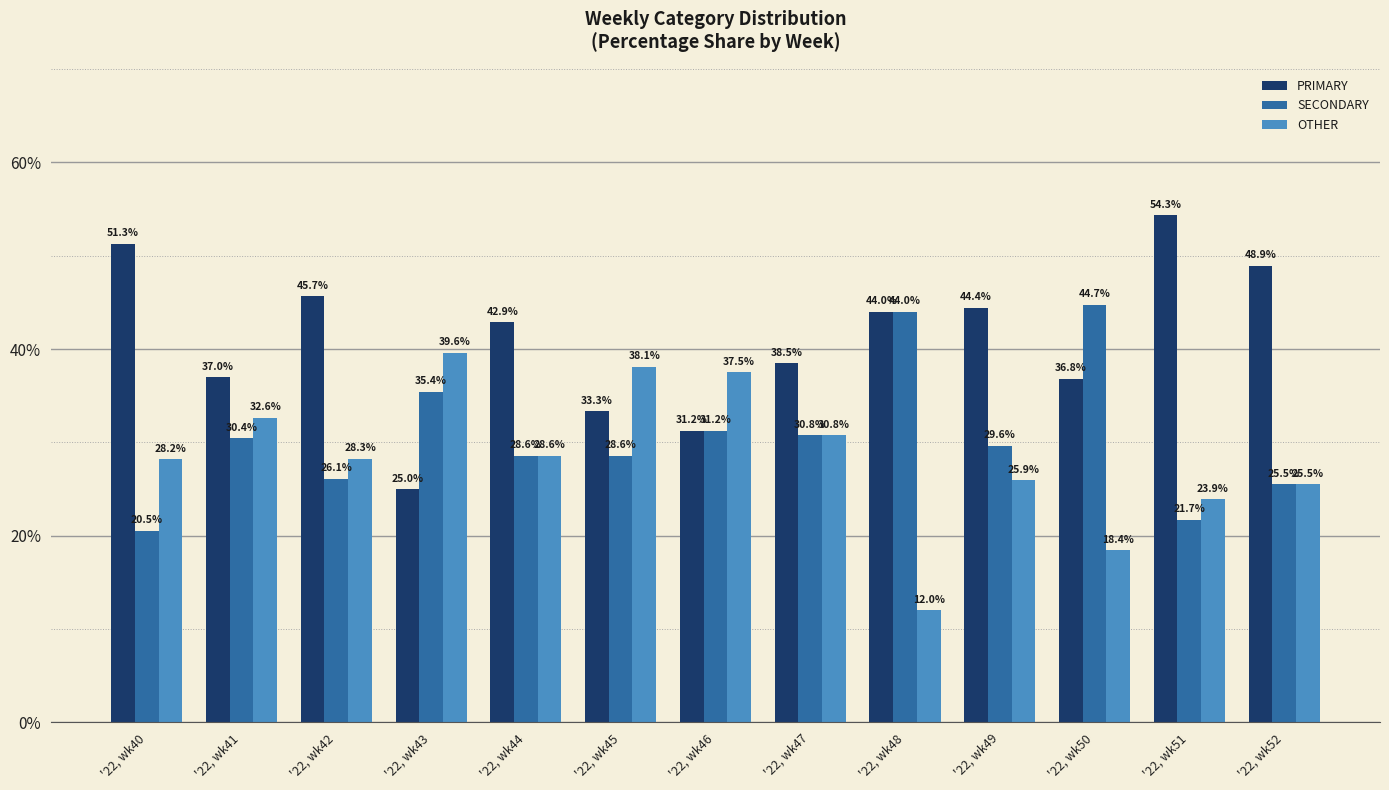

List the series in order of their peak value, lowest first.

OTHER, SECONDARY, PRIMARY